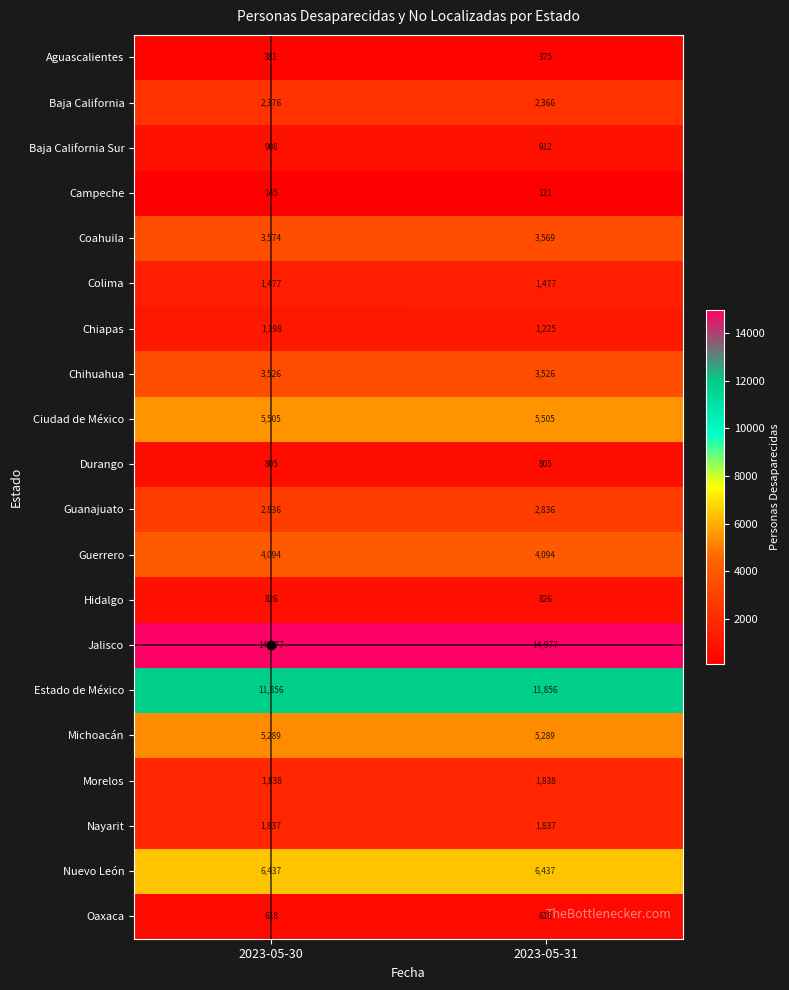

The Coahuila series shows 3569 at 2023-05-31. True or false?

True